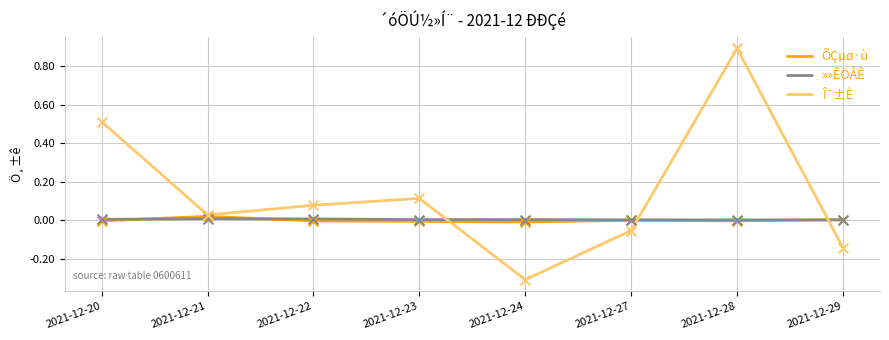

At which category is the sum across all series the highest?

2021-12-28